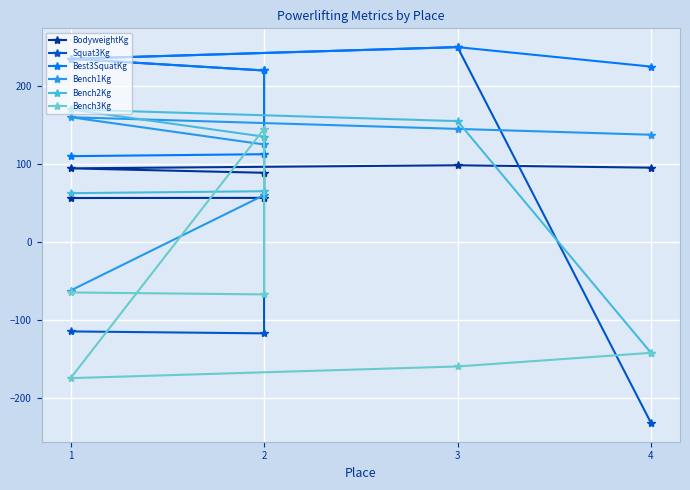

Which series has the largest range (max minus min)?

Squat3Kg